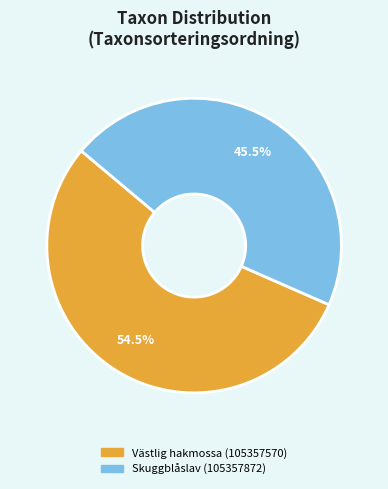

Does Skuggblåslav (105357872) represent more than half of the total?

No